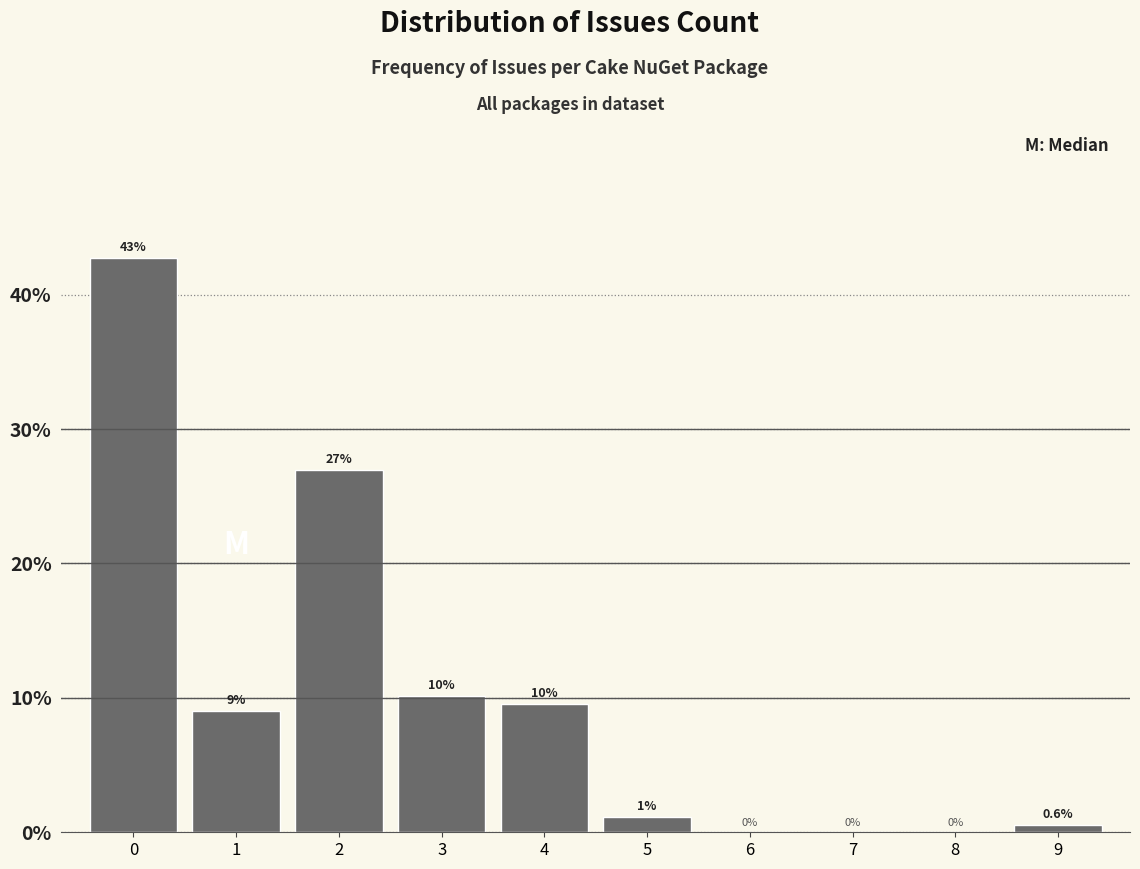

Over which range of the x-axis is the bar tallest?

-0.5 to 0.5